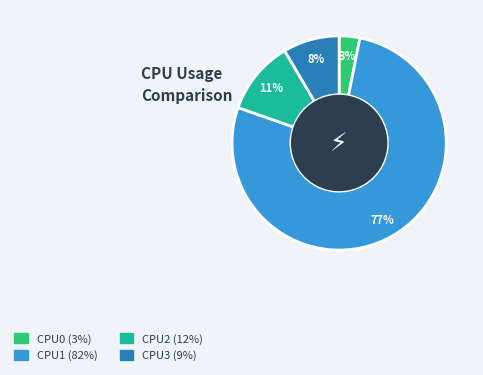

To the nearest percent, what is the combined percentage of CPU3 and CPU1?

86%